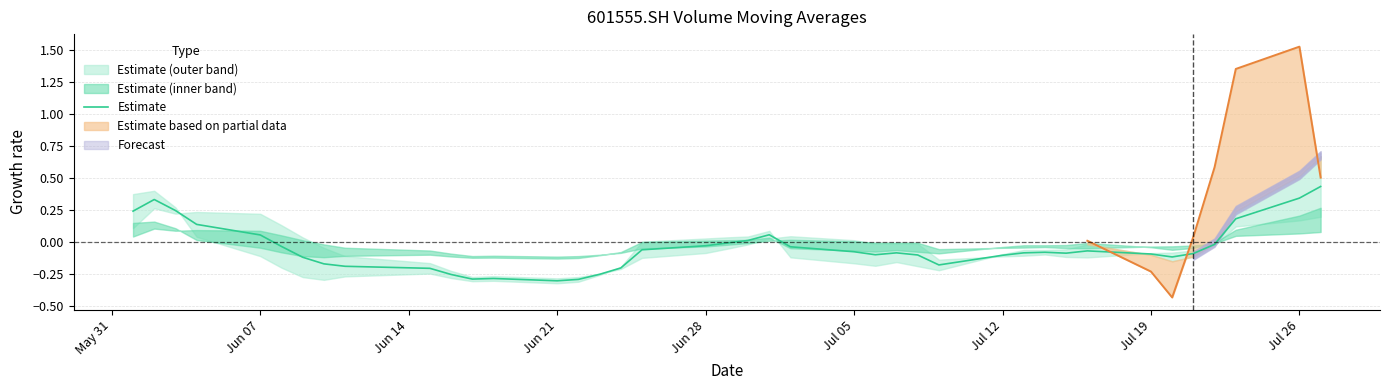

How many positive values are there?

10